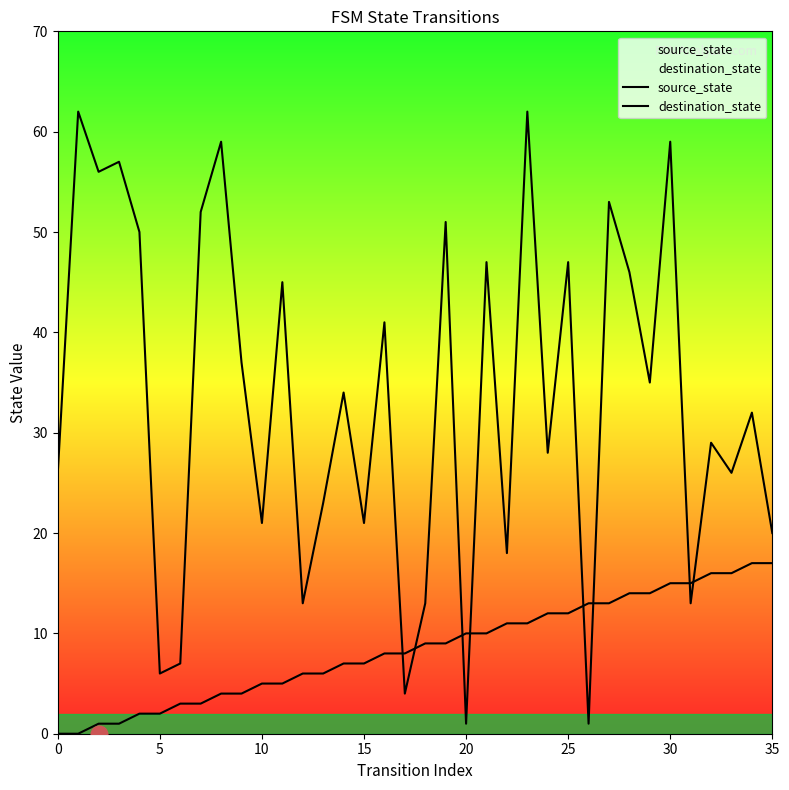

True or false: source_state has more than 1 points higher than both neighbors.

False